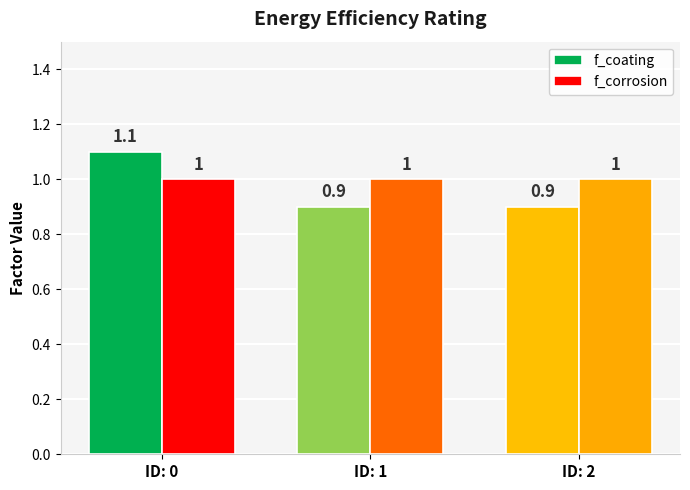

What is the value of the f_coating bar at the 2nd from the left?

0.9